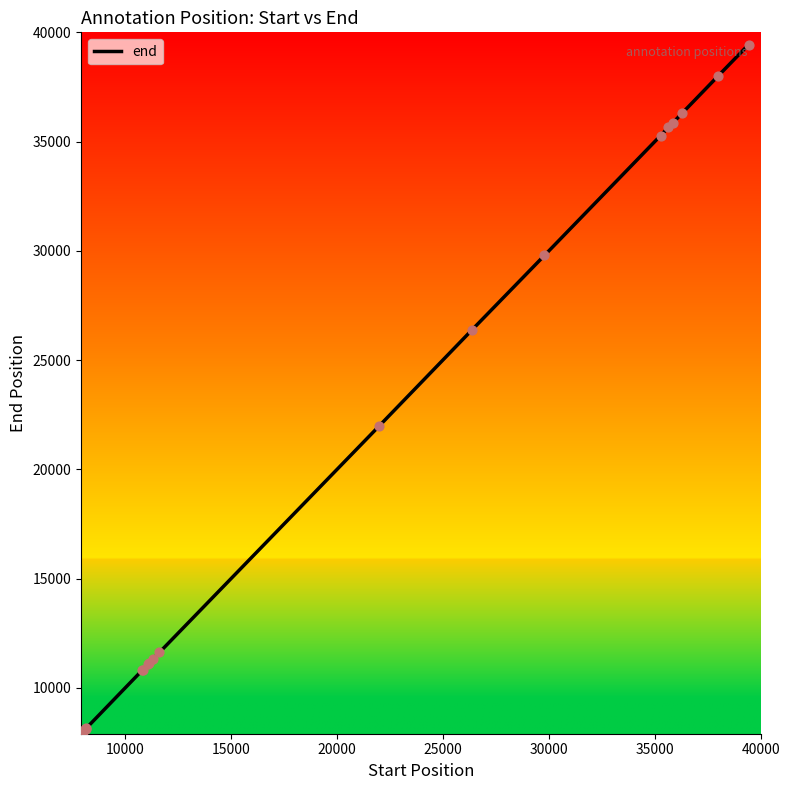

What is the greatest value displayed?

39439